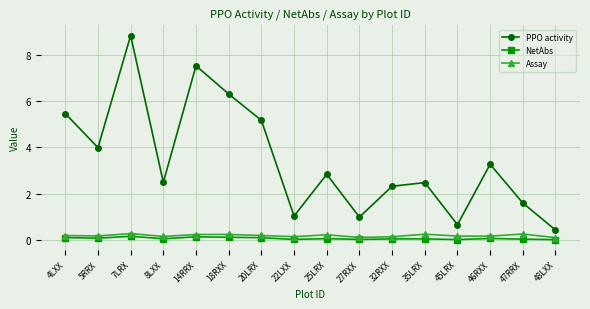

True or false: NetAbs has more than 1 points higher than both neighbors.

True